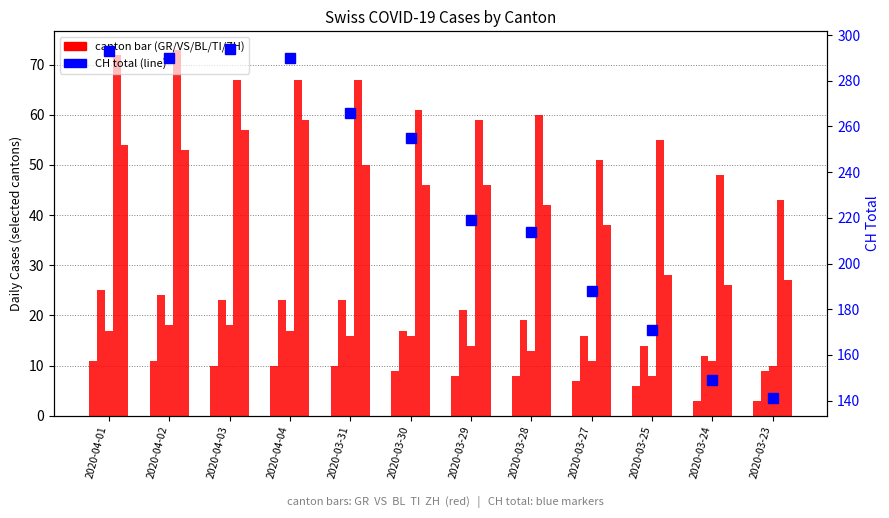

What is the difference between the maximum and minimum values in the TI series?

30